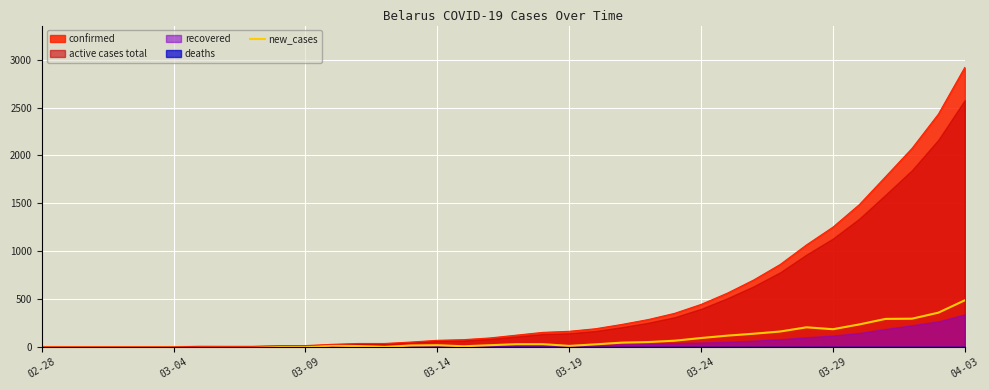

What is the maximum value for new_cases?

487